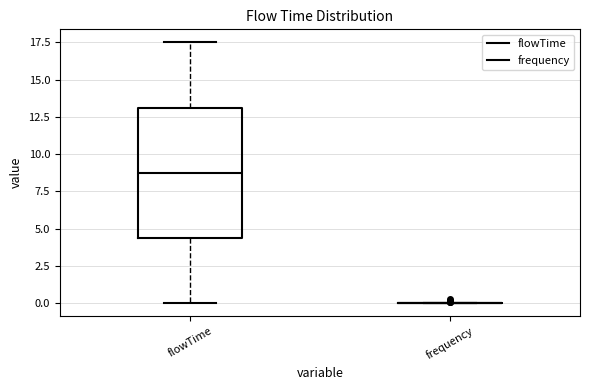

Reading left to right, read every box against the y-axis: the position of its median line, the range the box covers, and the ends of its whiskers. The values are not printed on the chart, so give them approximately, as read against the axis.

flowTime: median 9.0, box 4.5 to 13.0, whiskers 0.0 to 17.5
frequency: box collapsed to a line at 0.0, whiskers 0.0 to 0.0